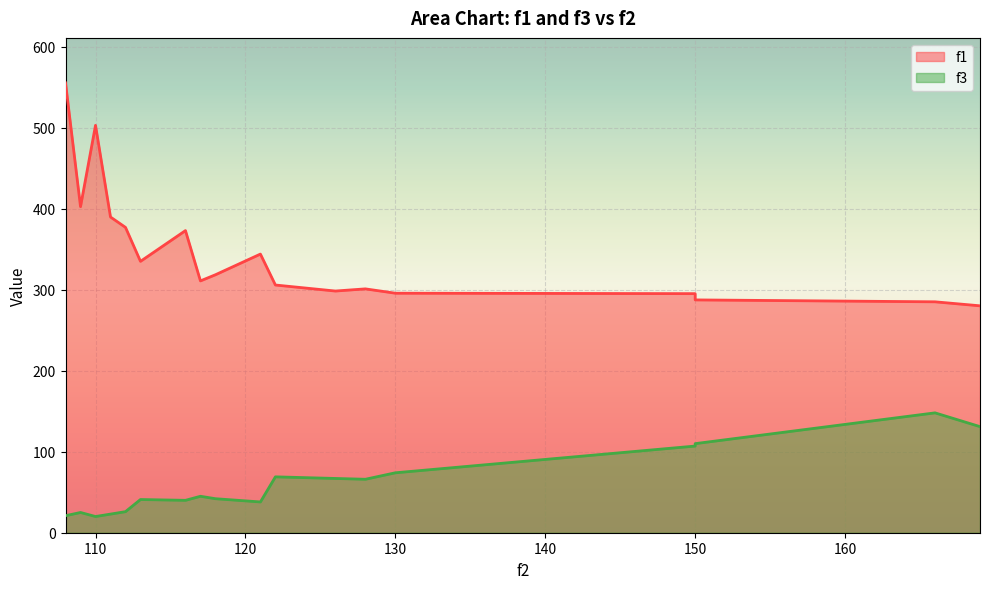

True or false: f1 and f3 cross at least once.

False